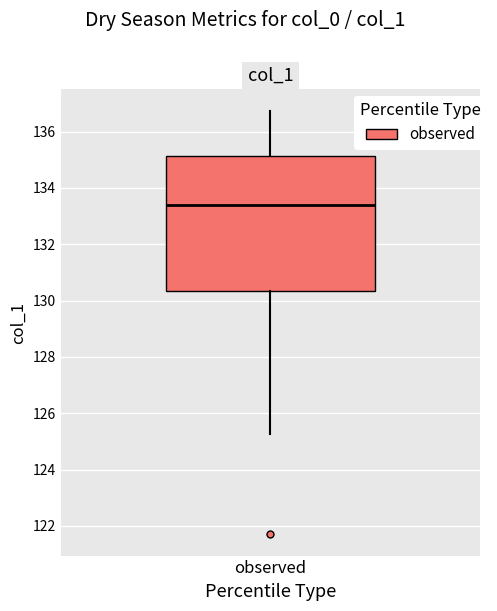

Read this box plot against the y-axis: the position of the median line, the range covered by the box, and the ends of both whiskers. The values are not printed on the chart, so give them approximately, as read against the axis.

median 133.4, box 130.4 to 135.2, whiskers 125.2 to 136.8